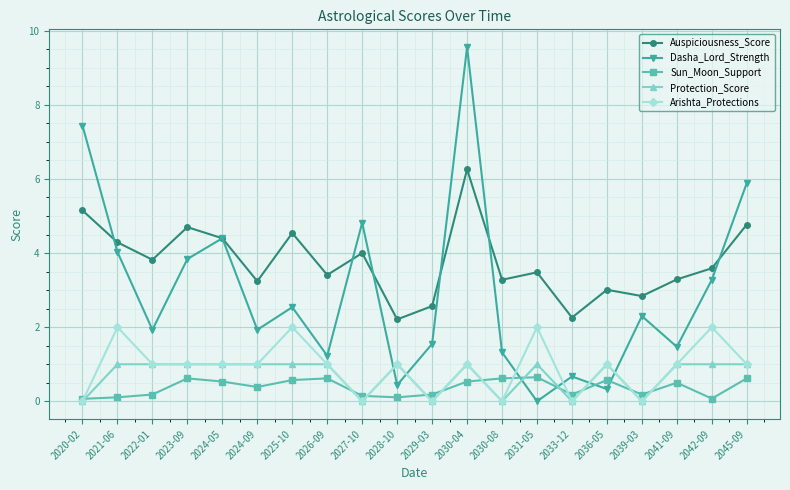

Which category has the highest value in the Dasha_Lord_Strength series?

2030-04